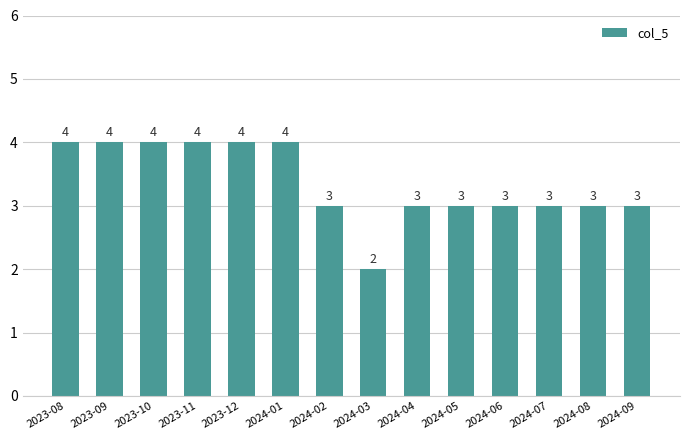

Which has a higher value, 2024-02 or 2024-01?

2024-01